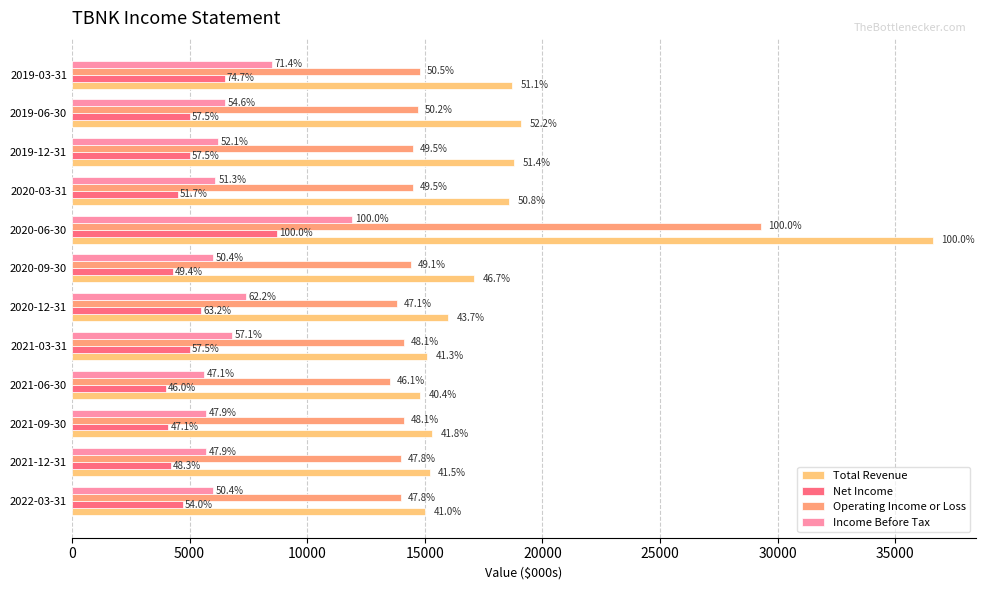

What is the sum of all Total Revenue values?

220300